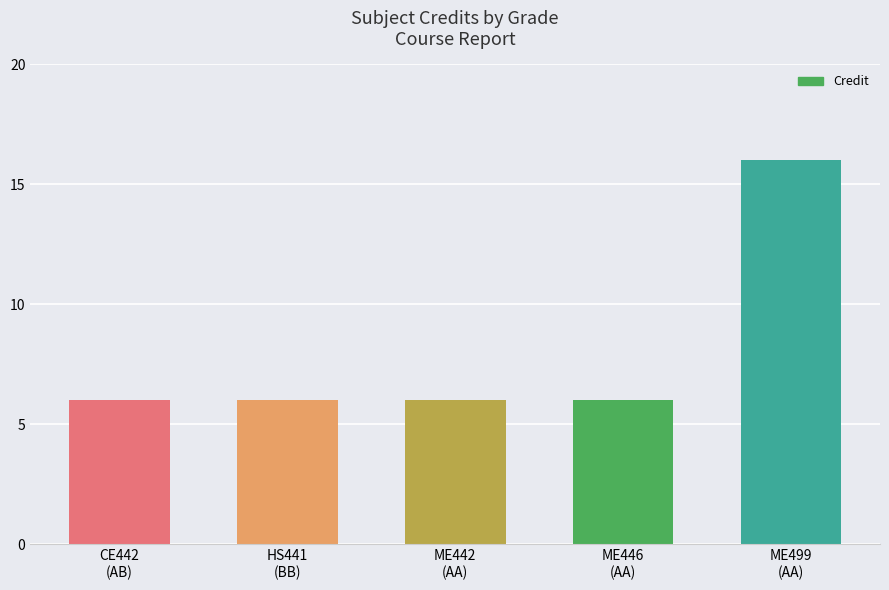

What is the minimum value shown in the chart?

6